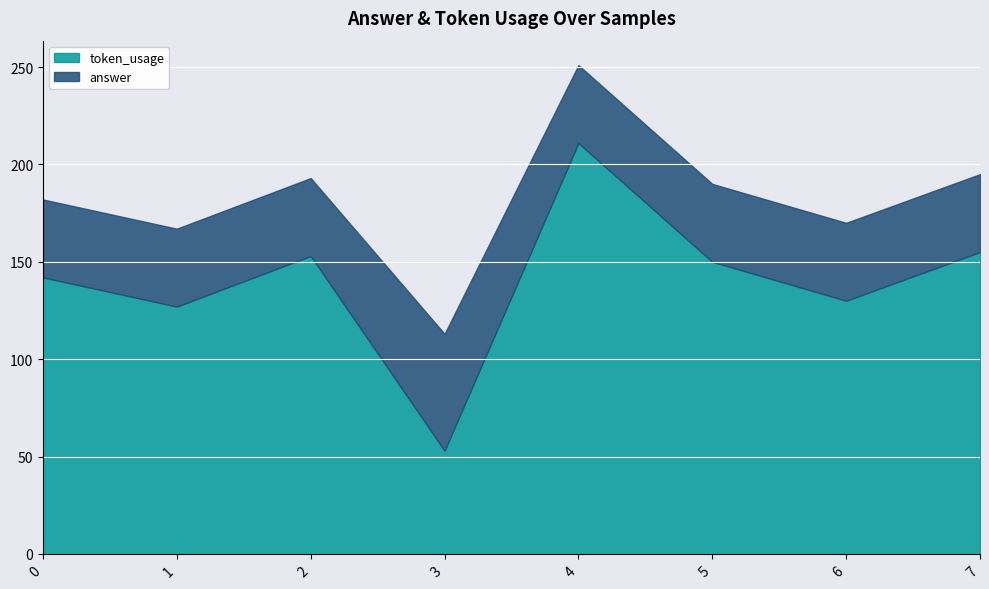

True or false: answer has a value of 10 at 4.

False